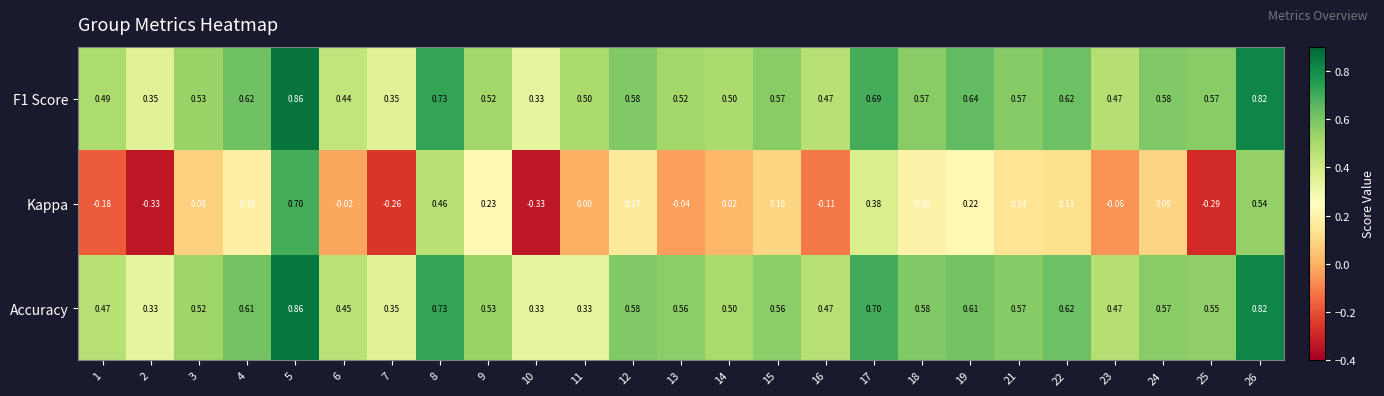

Which series has the widest spread of values?

Kappa